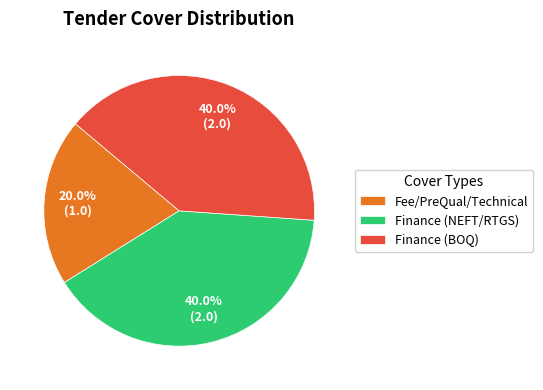

Combined, what portion of the pie is Finance (BOQ) and Fee/PreQual/Technical?

60.0%